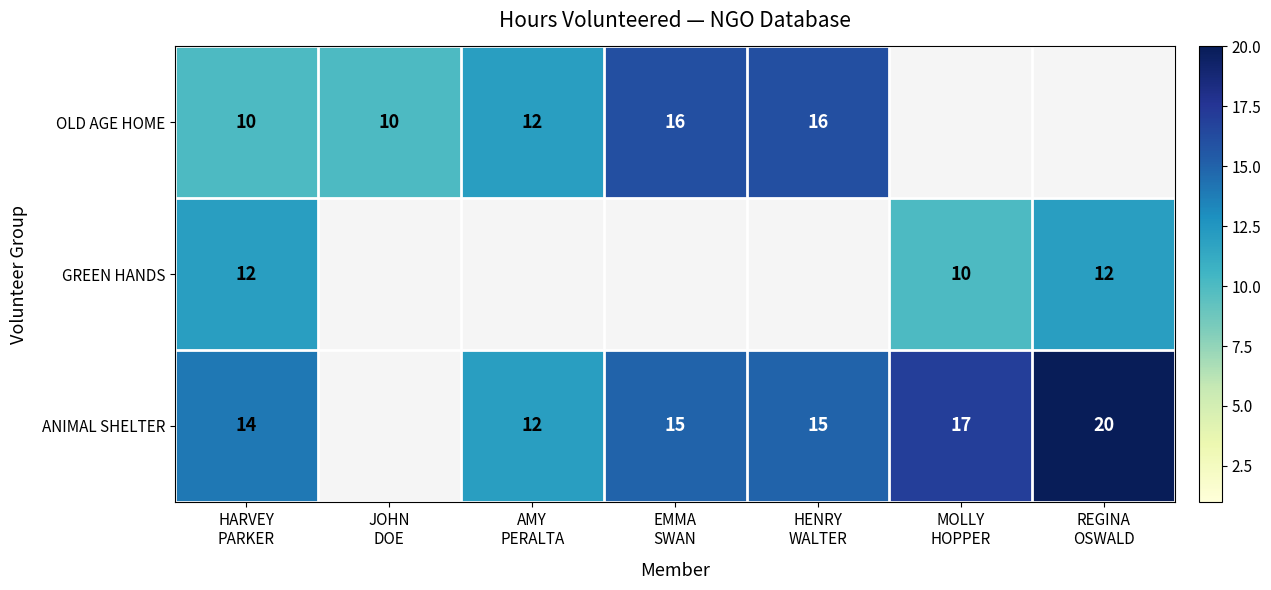

What is the sum of the OLD AGE HOME values at HARVEY PARKER and JOHN DOE?

20.0